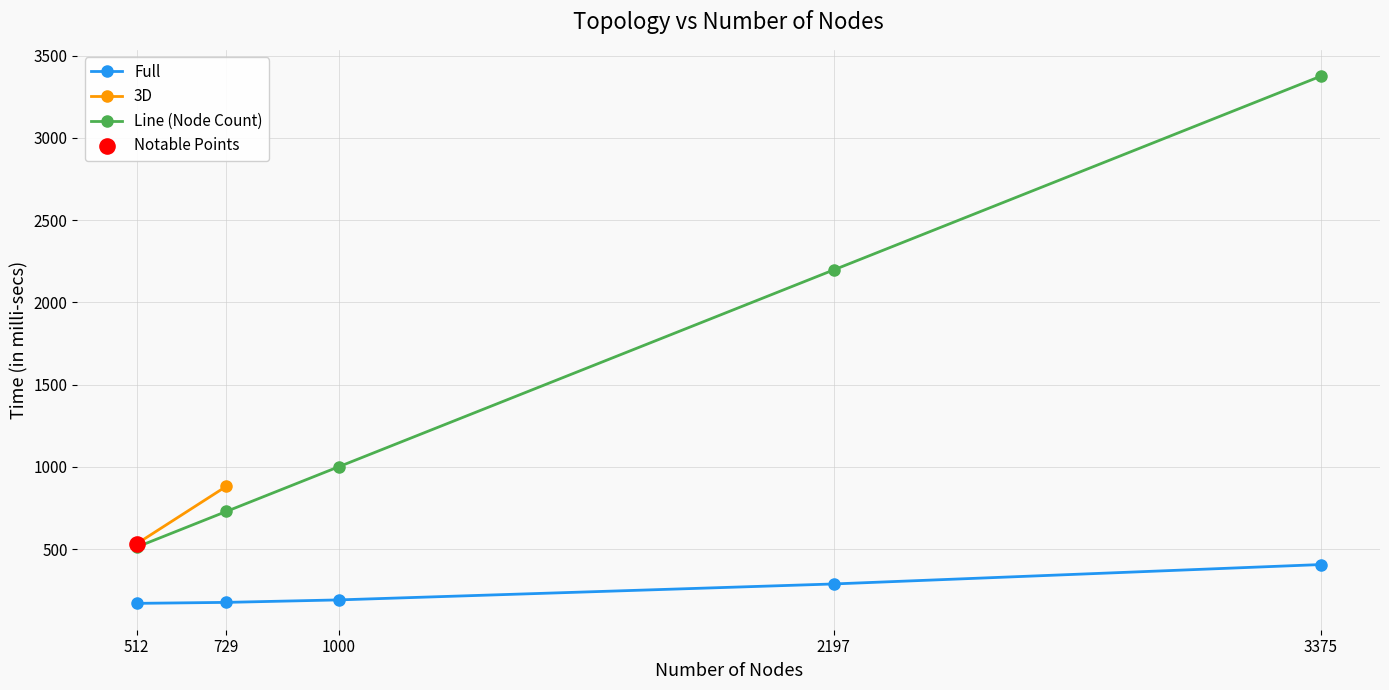

What is the value of the Full point at the 3rd from the left?

191